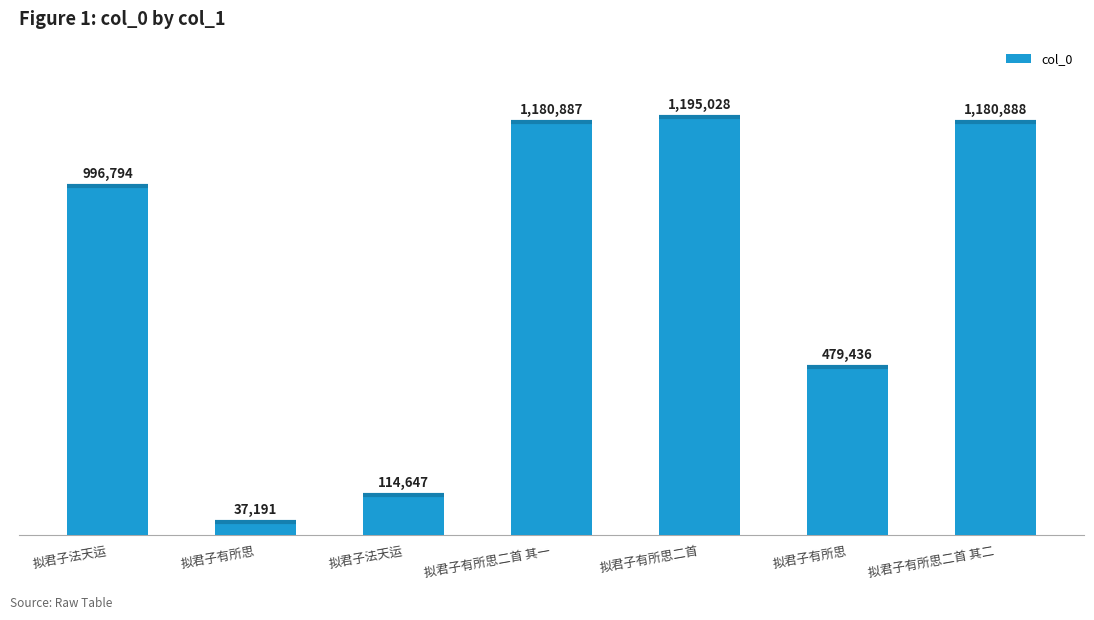

Does the chart contain any negative values?

No